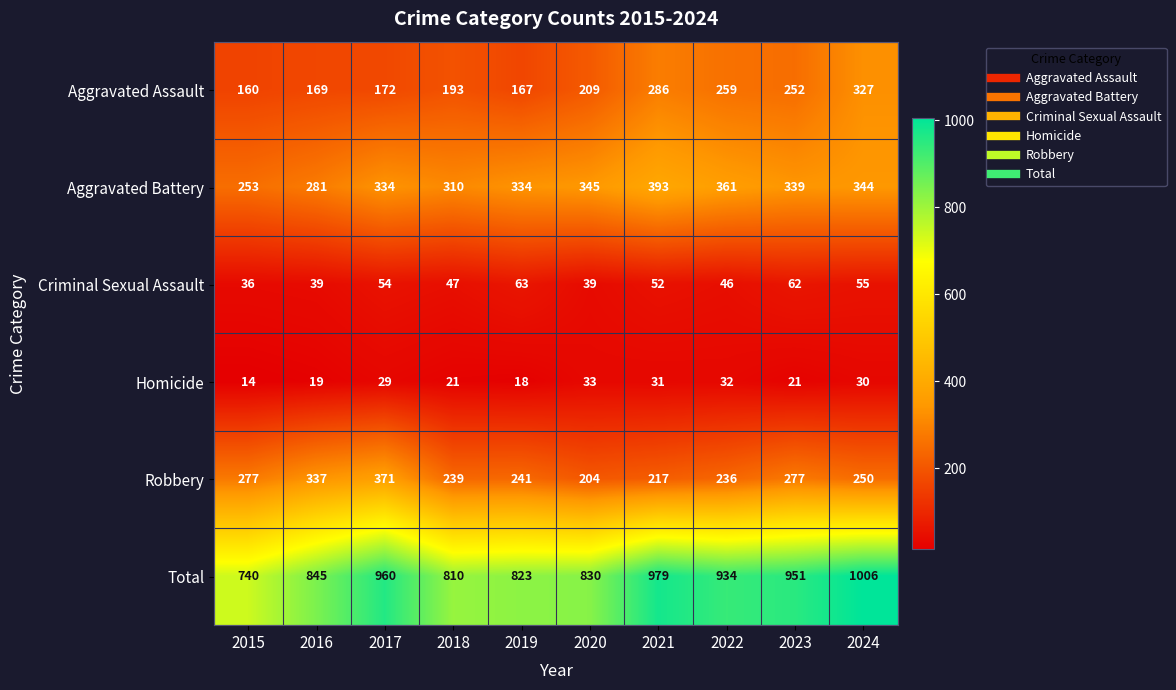

What is the difference between the second highest and minimum values in the Aggravated Battery series?

108